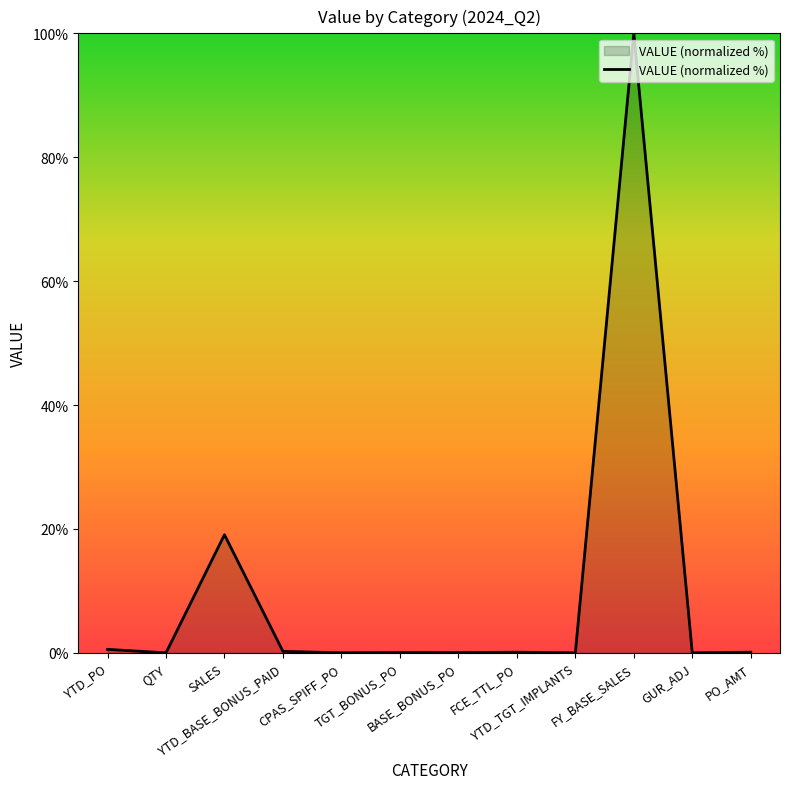

What is the greatest value displayed?

100.0